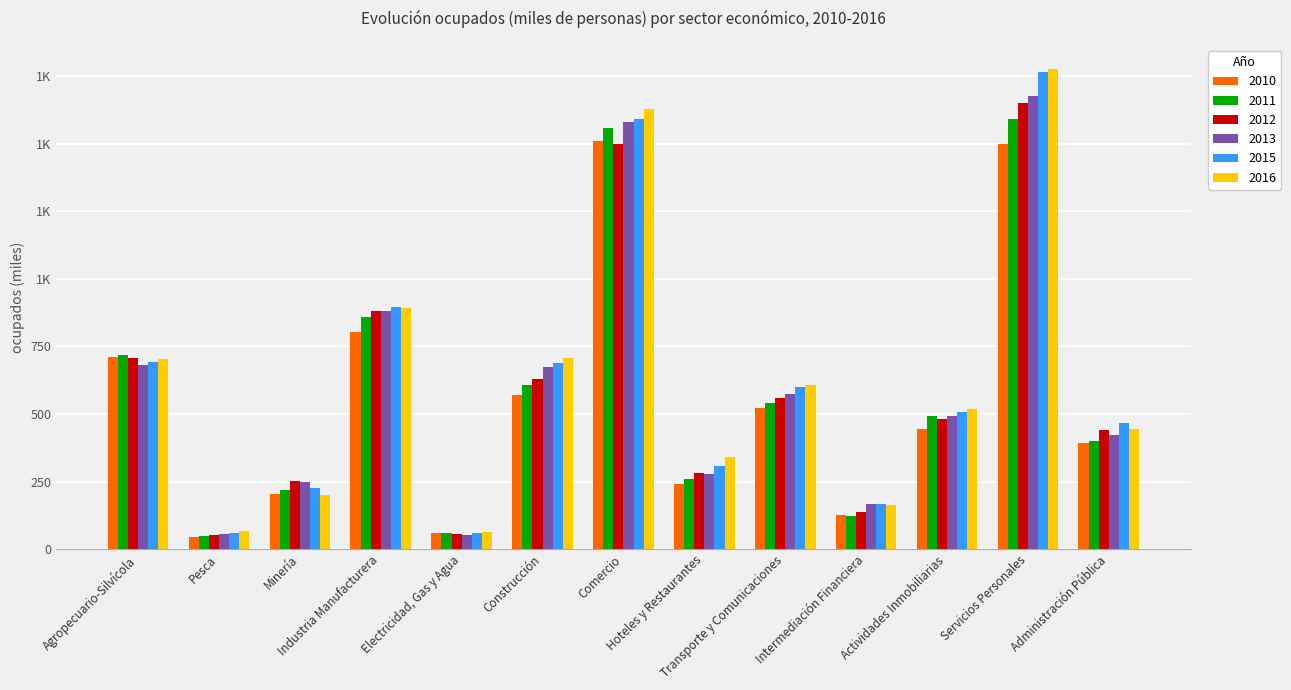

What are all the series names shown in the legend?

2010, 2011, 2012, 2013, 2015, 2016